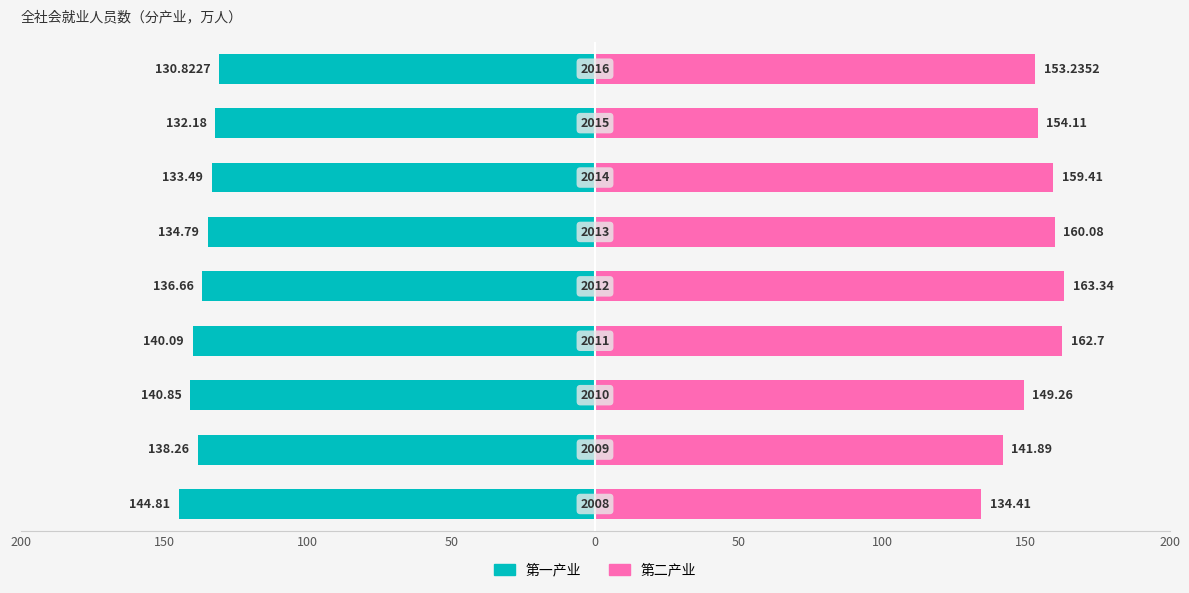

Which series changed the most between 200 and 50?

第二产业